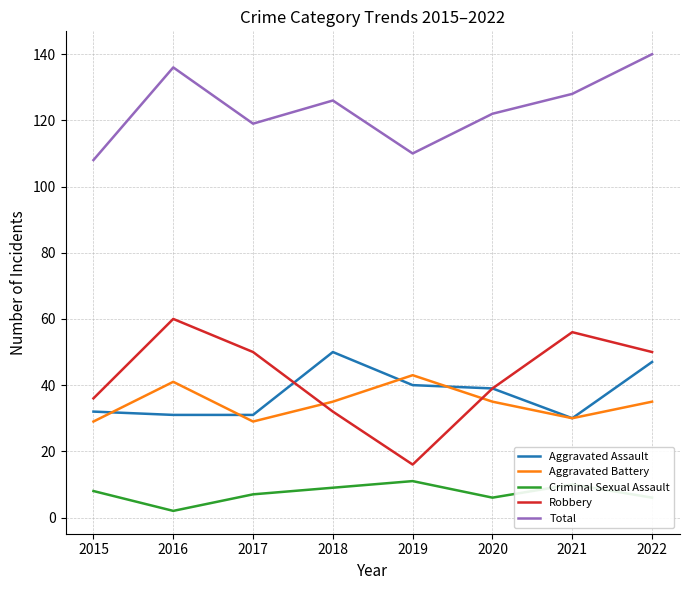

True or false: Total and Aggravated Assault intersect in this chart.

False